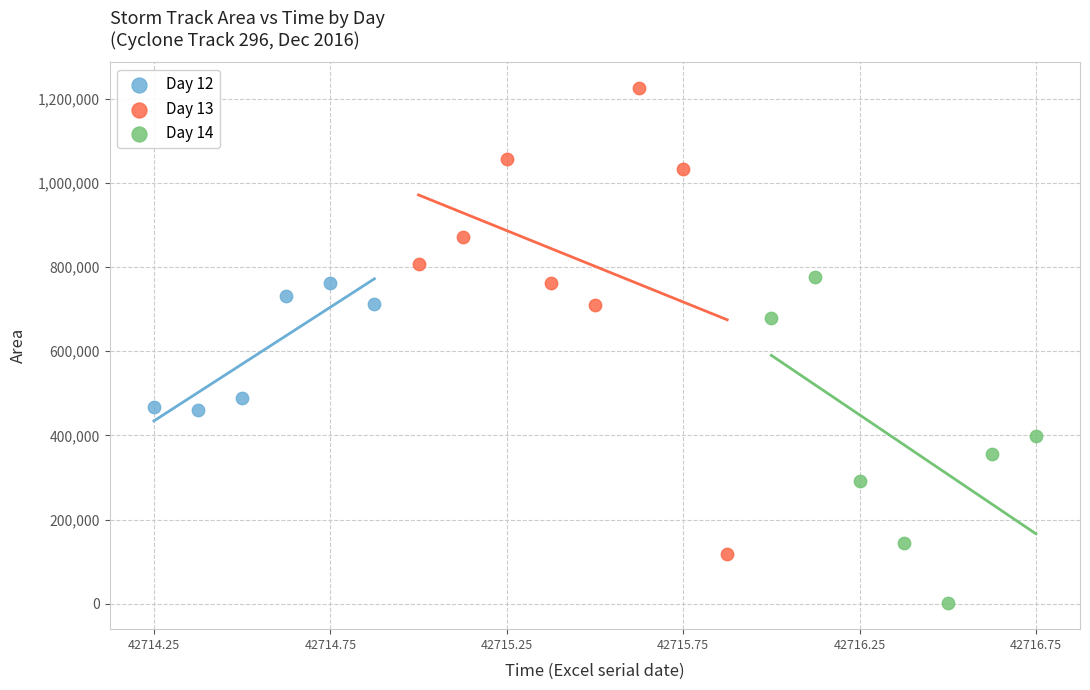

Which series contains the highest Y value?

Day 13